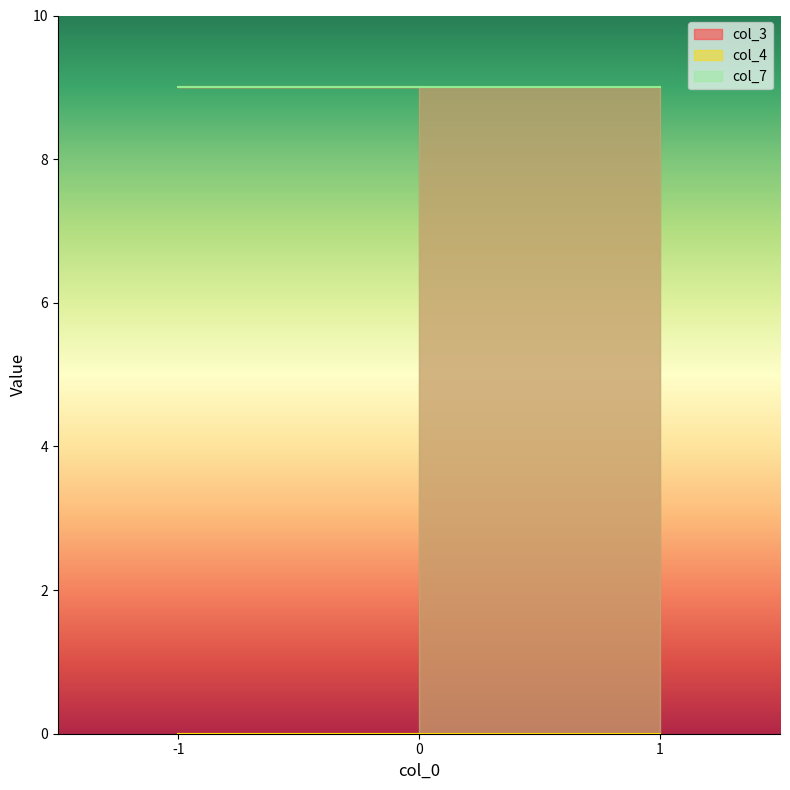

Which has a higher value, 1 or -1?

1